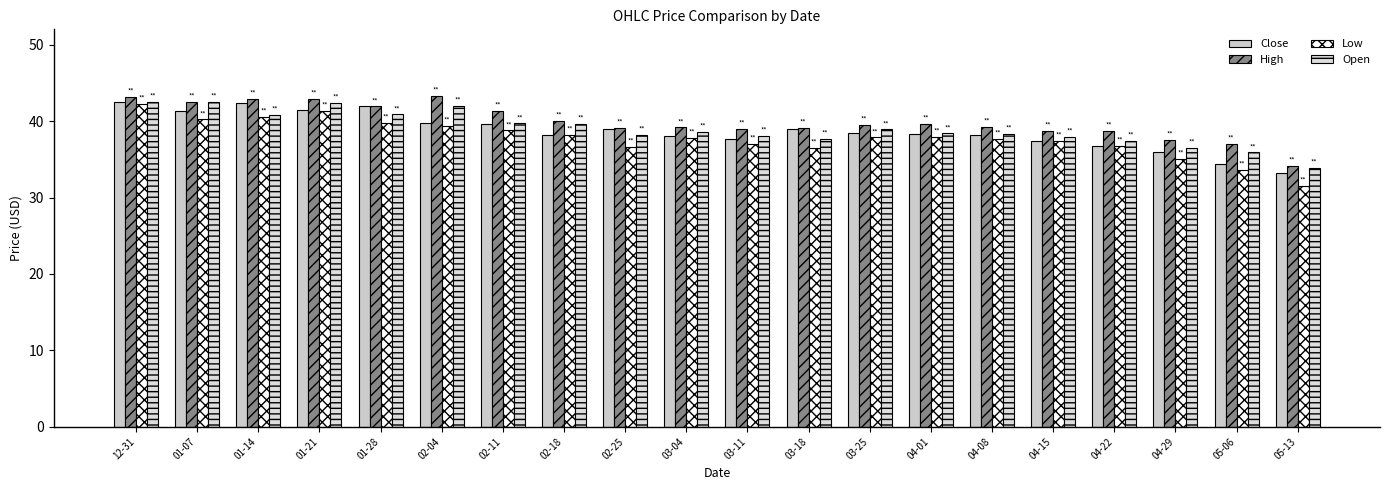

True or false: Close has a value of 38.5 at 03-25.

True